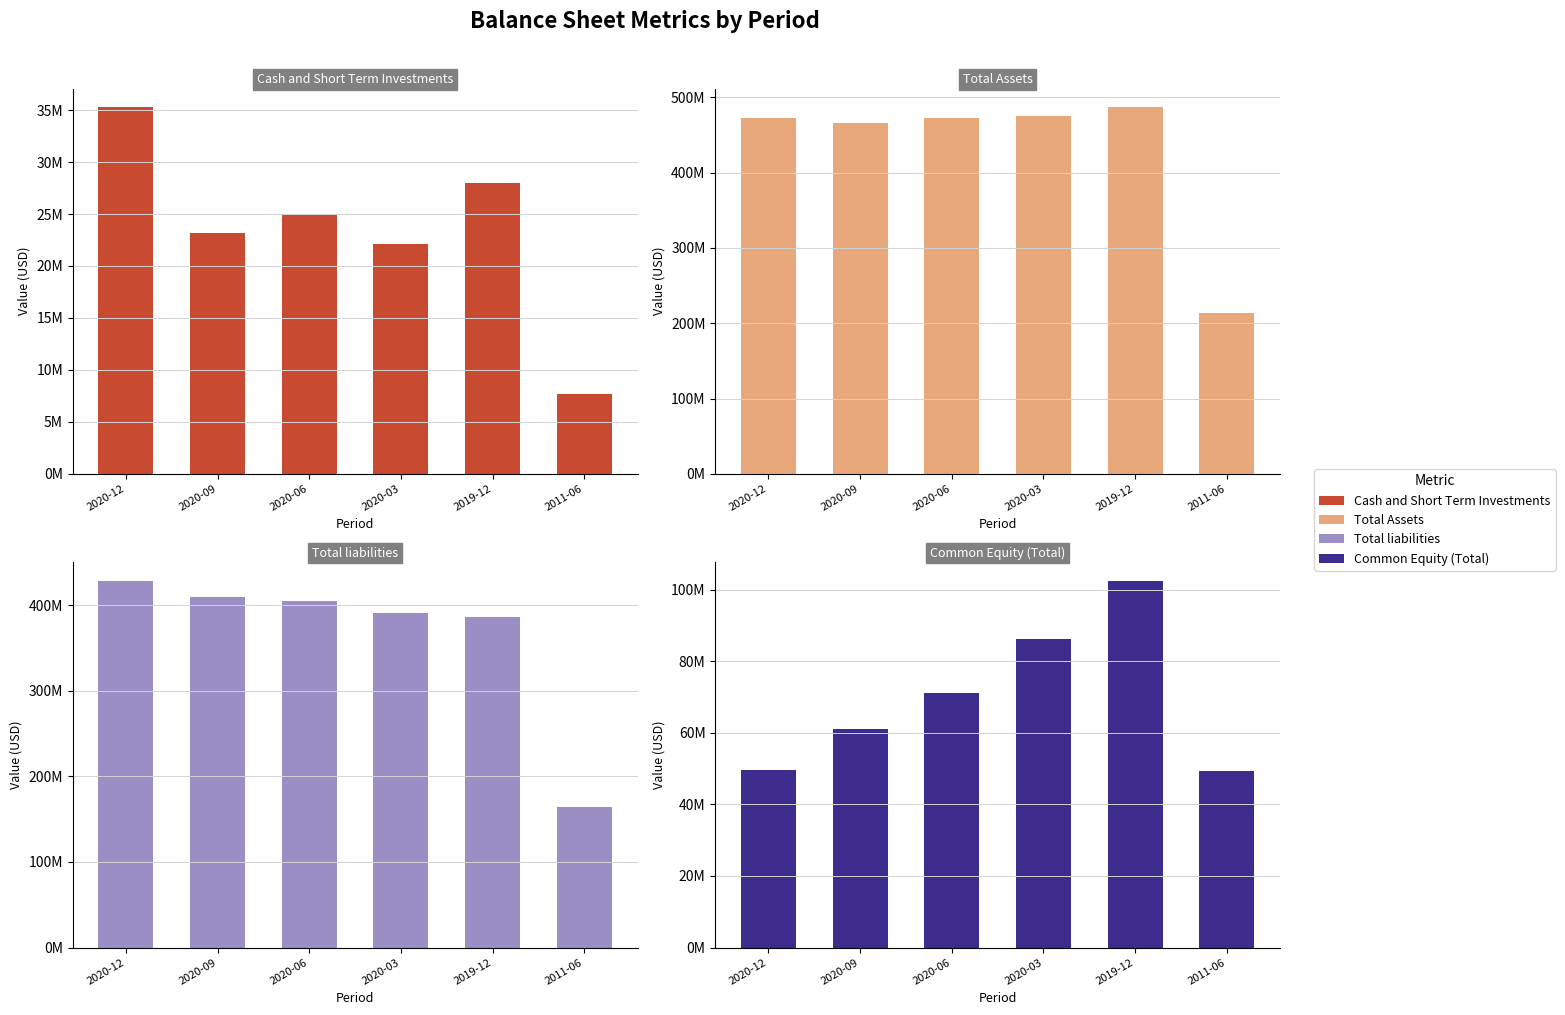

What is the sum of the Total liabilities values at 2020-06 and 2020-03?

795096500